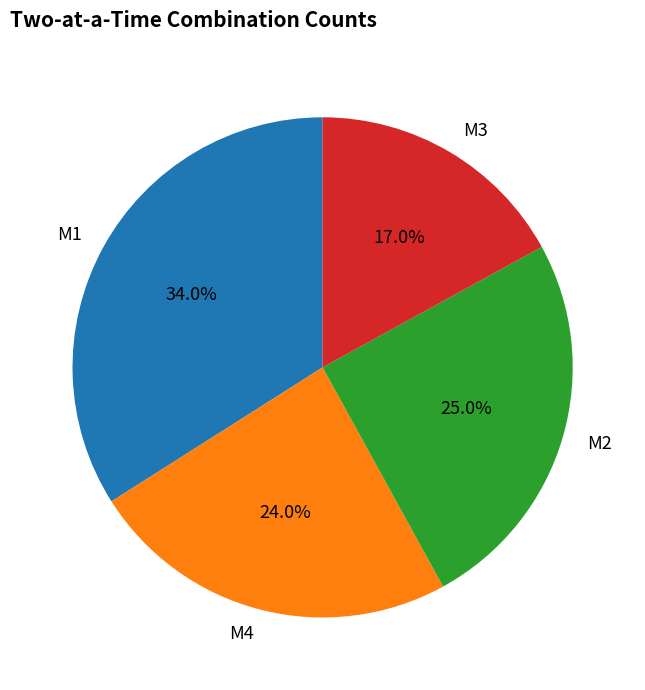

Is there any slice that represents more than half of the pie?

No